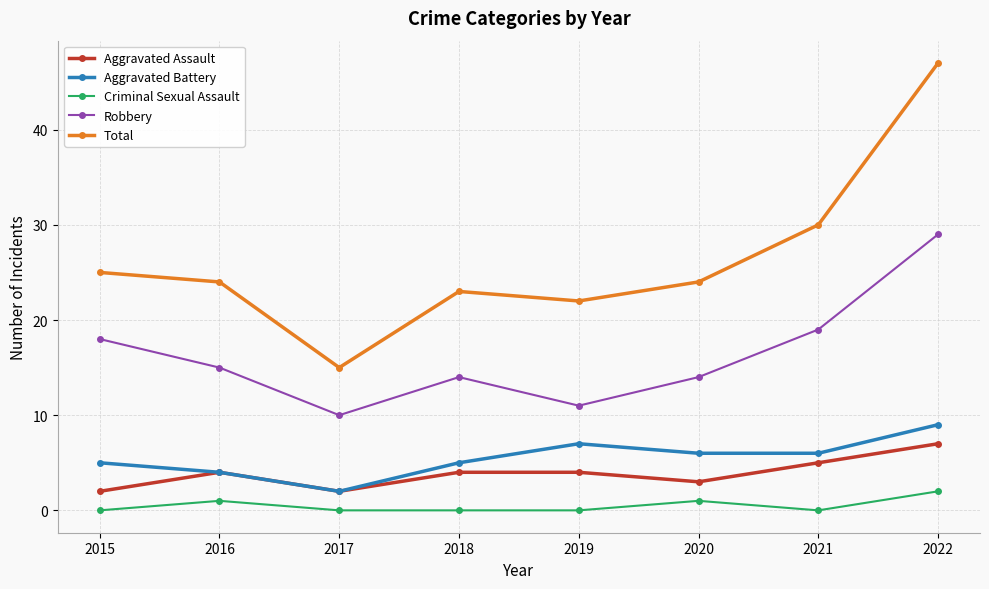

Reading left to right, transcribe all the data shown in this chart.

Aggravated Assault: 2	4	2	4	4	3	5	7
Aggravated Battery: 5	4	2	5	7	6	6	9
Criminal Sexual Assault: 0	1	0	0	0	1	0	2
Robbery: 18	15	10	14	11	14	19	29
Total: 25	24	15	23	22	24	30	47